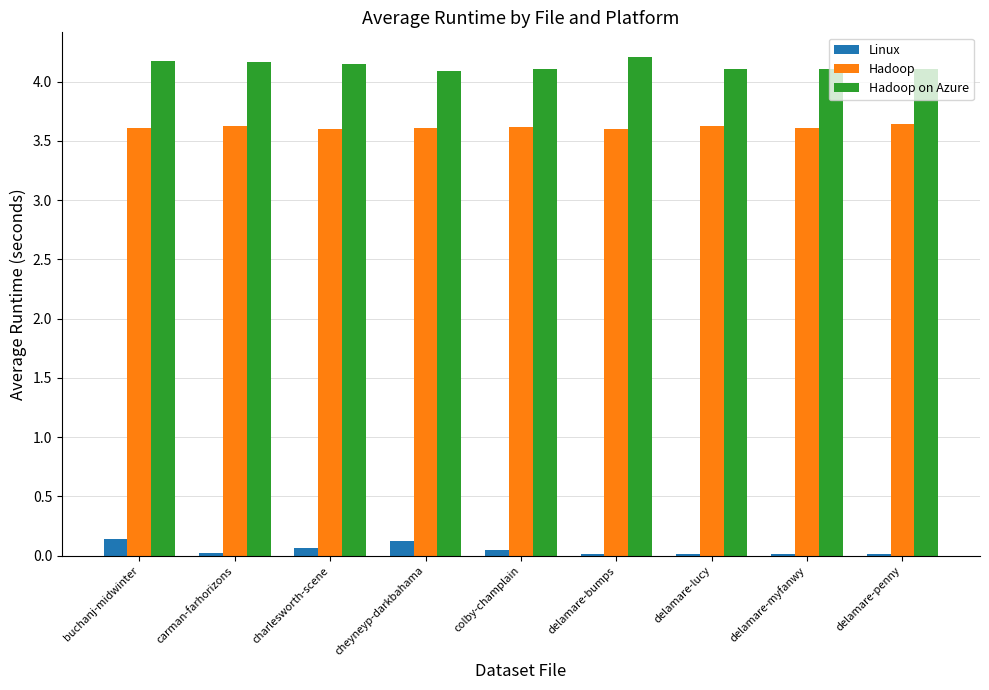

The Hadoop on Azure series shows 4.1 at colby-champlain. True or false?

True